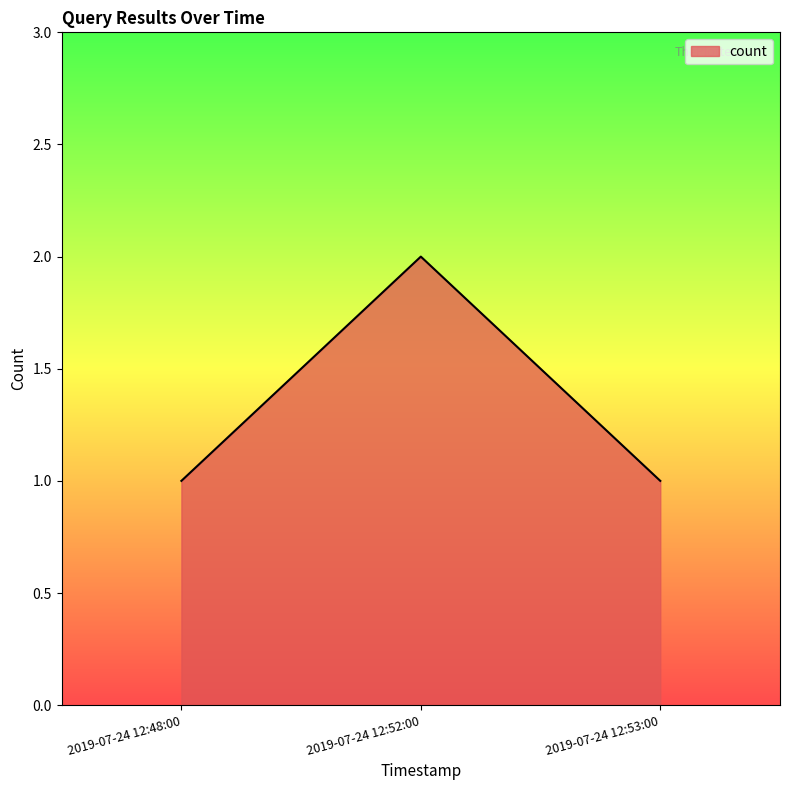

What position from the right is 2019-07-24 12:53:00?

1